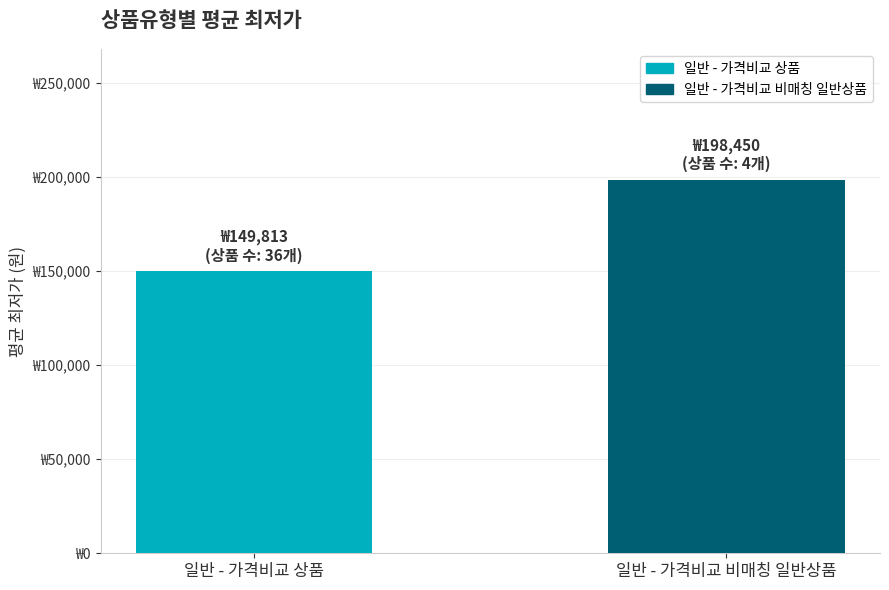

List the labels in order of value, largest first.

일반 - 가격비교 비매칭 일반상품, 일반 - 가격비교 상품